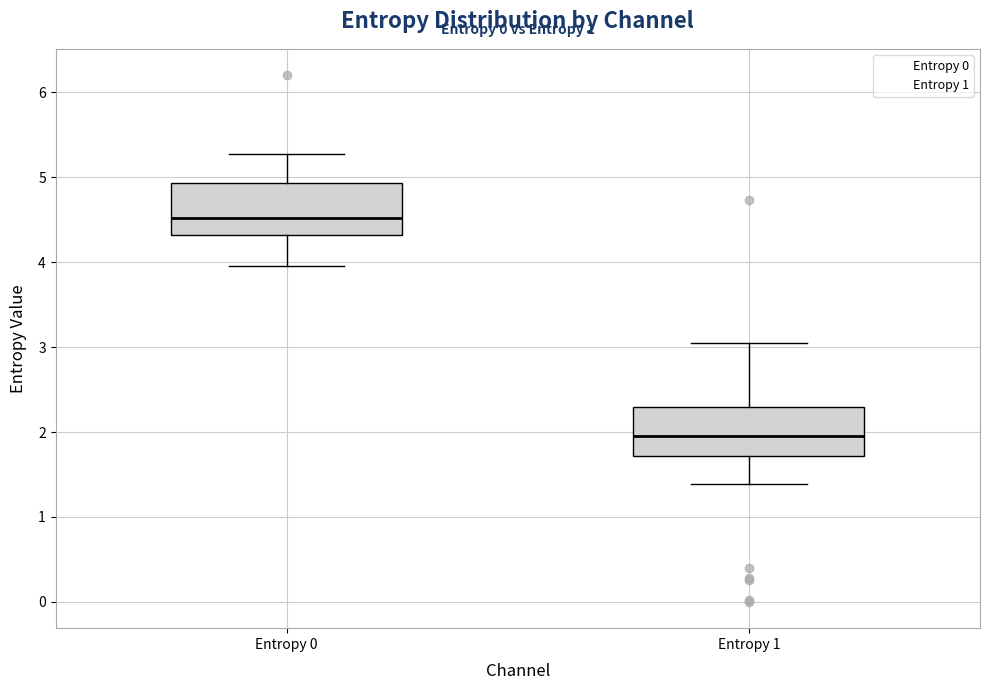

Which box has the highest median line?

Entropy 0